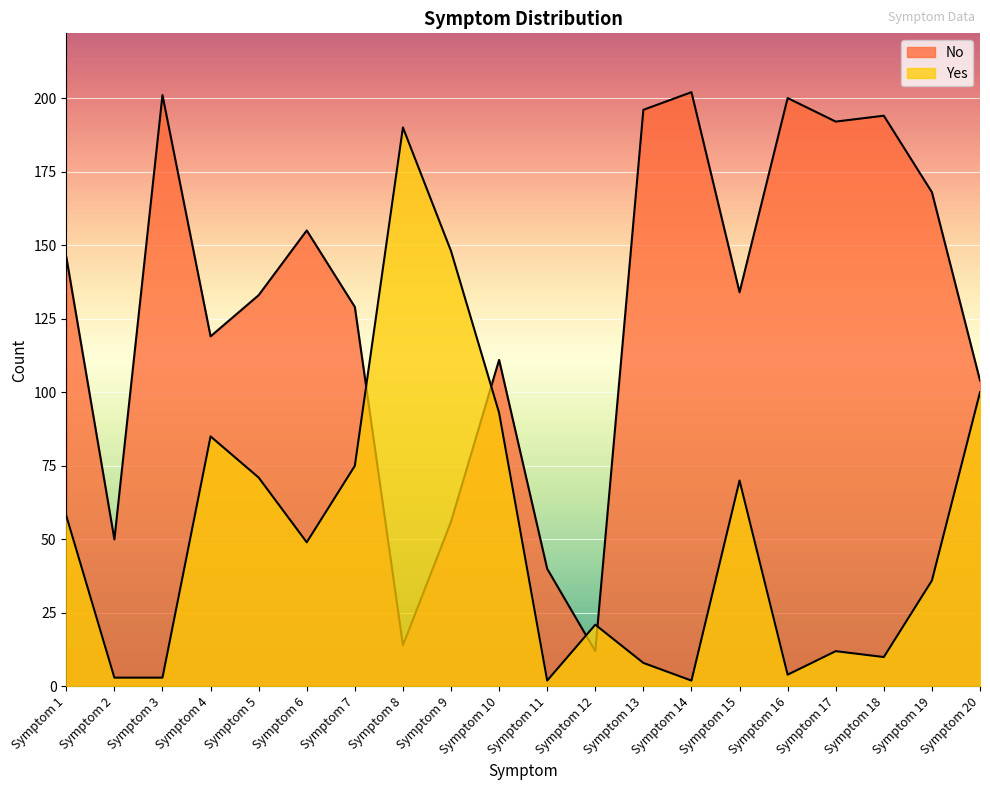

True or false: No has more than 0 interior local peaks.

True